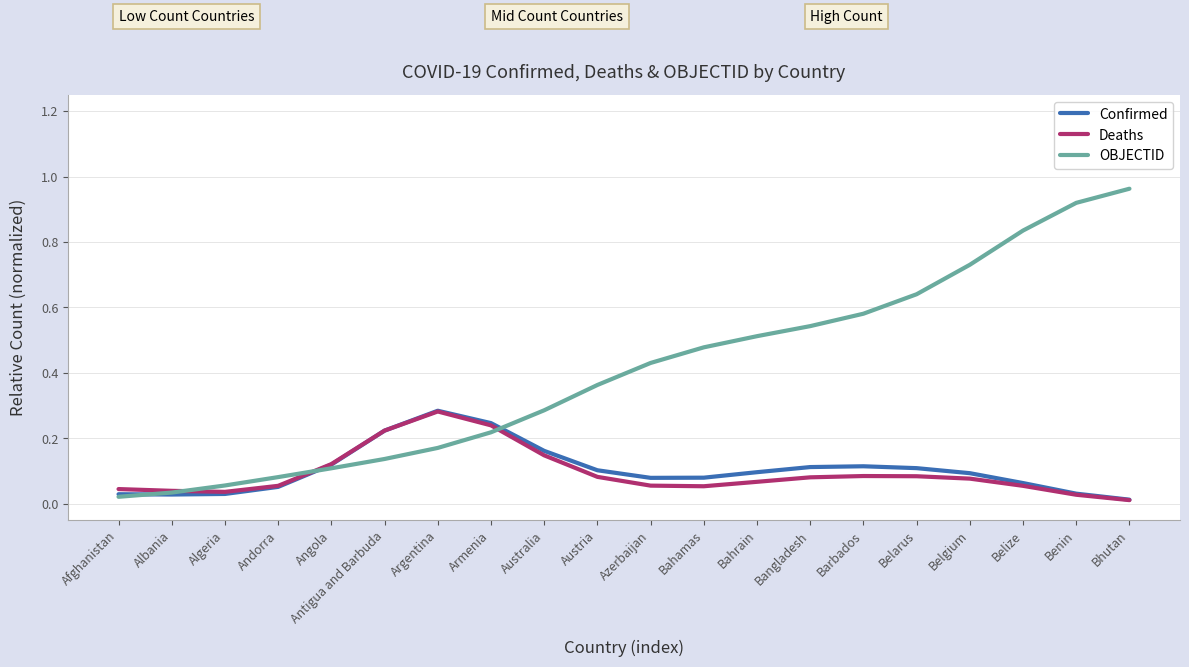

Is it true that Confirmed equals 0.1 at Belgium?

True